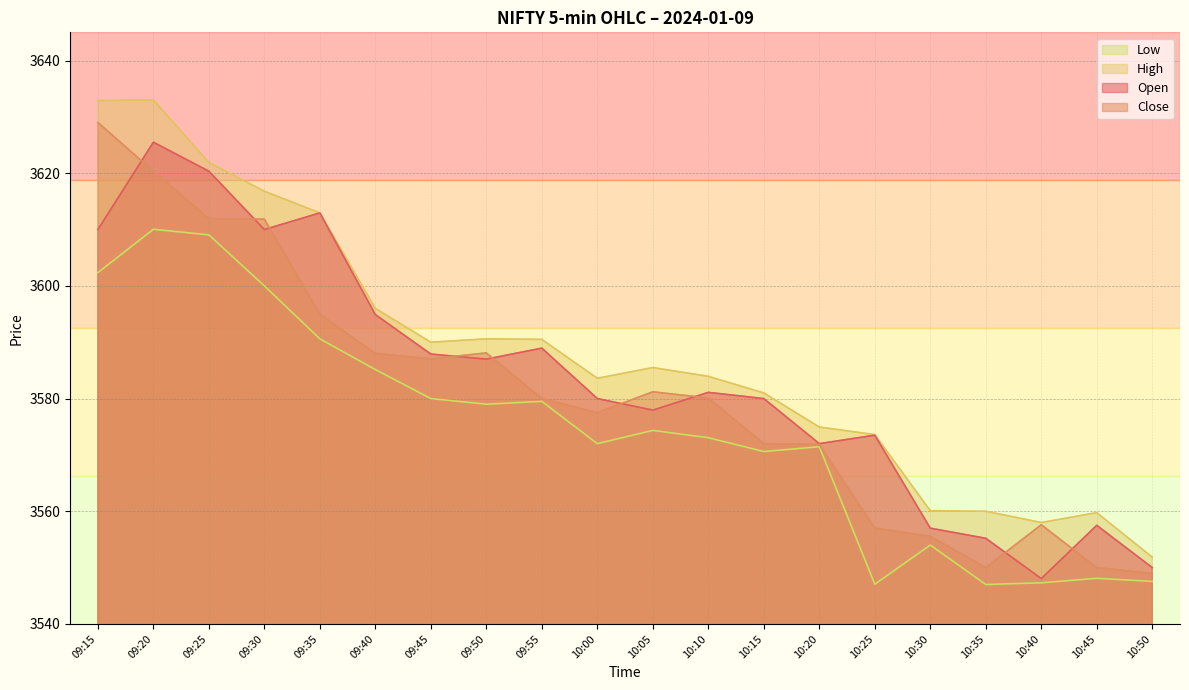

Which series has the largest total across all categories?

High